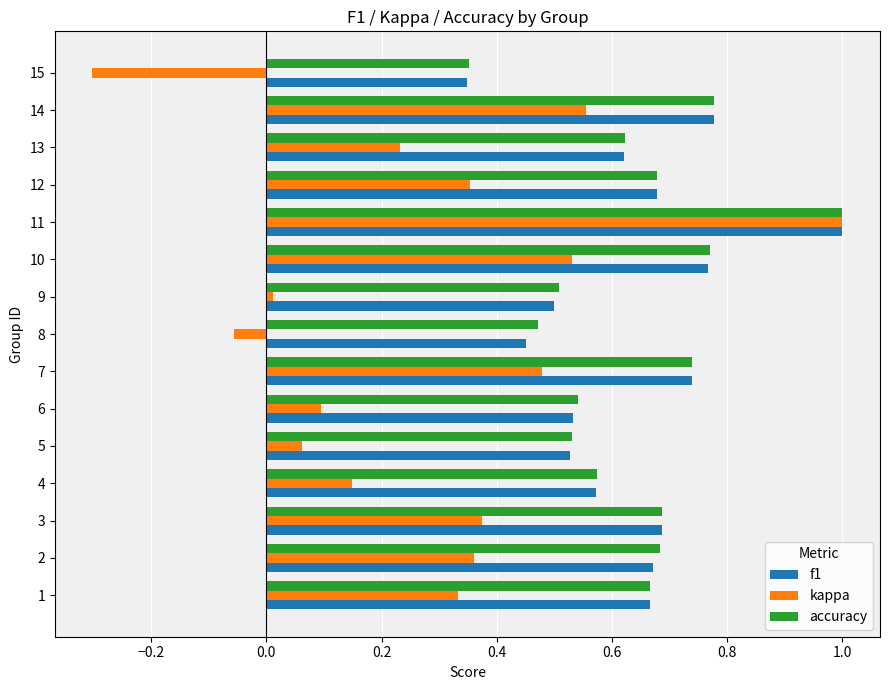

Which series has the widest spread of values?

kappa